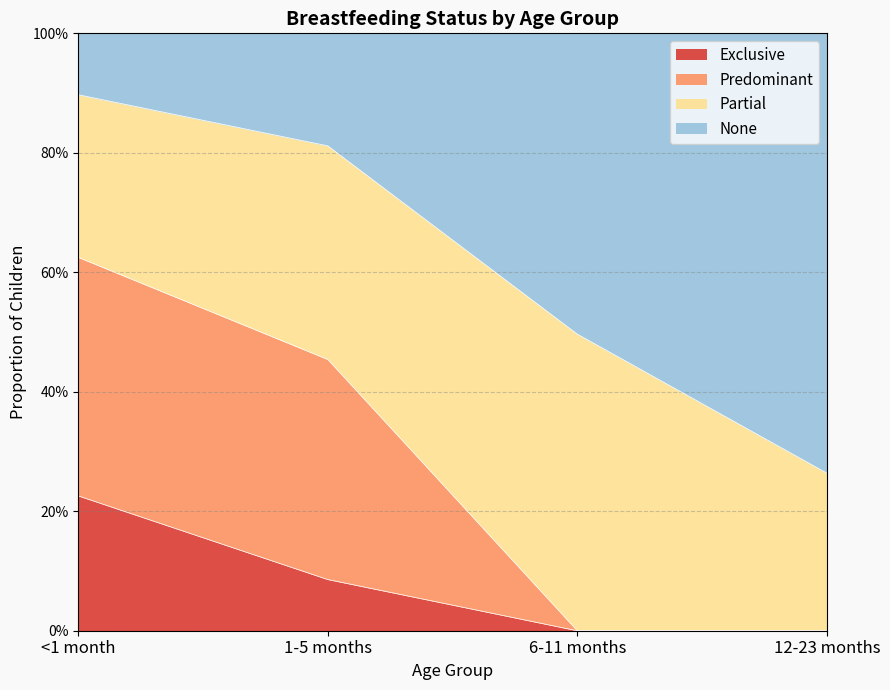

What is the sum of the Exclusive values at <1 month and 6-11 months?

0.2